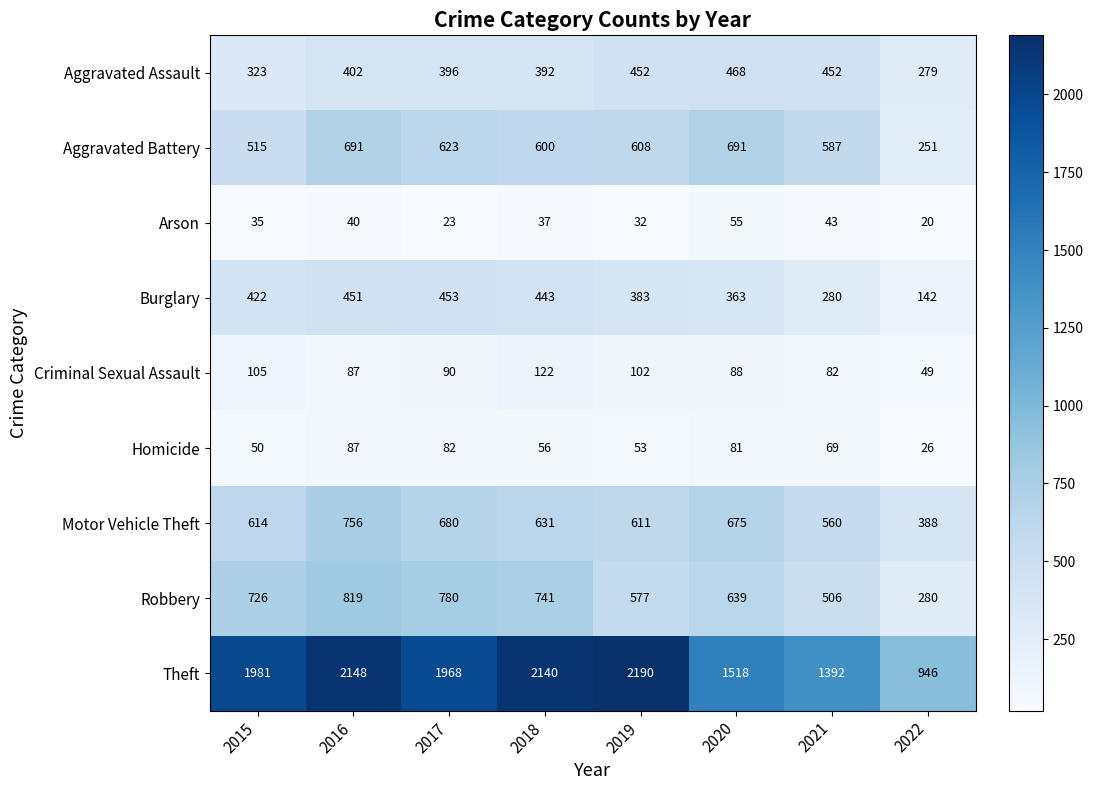

Which series has the largest total across all categories?

Theft